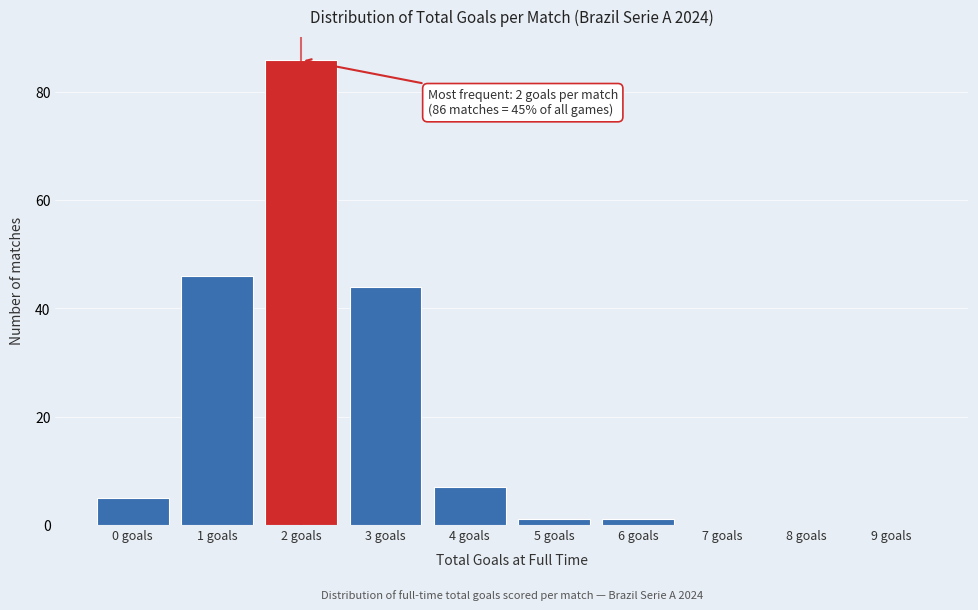

Reading left to right, transcribe all the data shown in this chart.

0 goals=5	1 goals=46	2 goals=86	3 goals=44	4 goals=7	5 goals=1	6 goals=1	7 goals=0	8 goals=0	9 goals=0